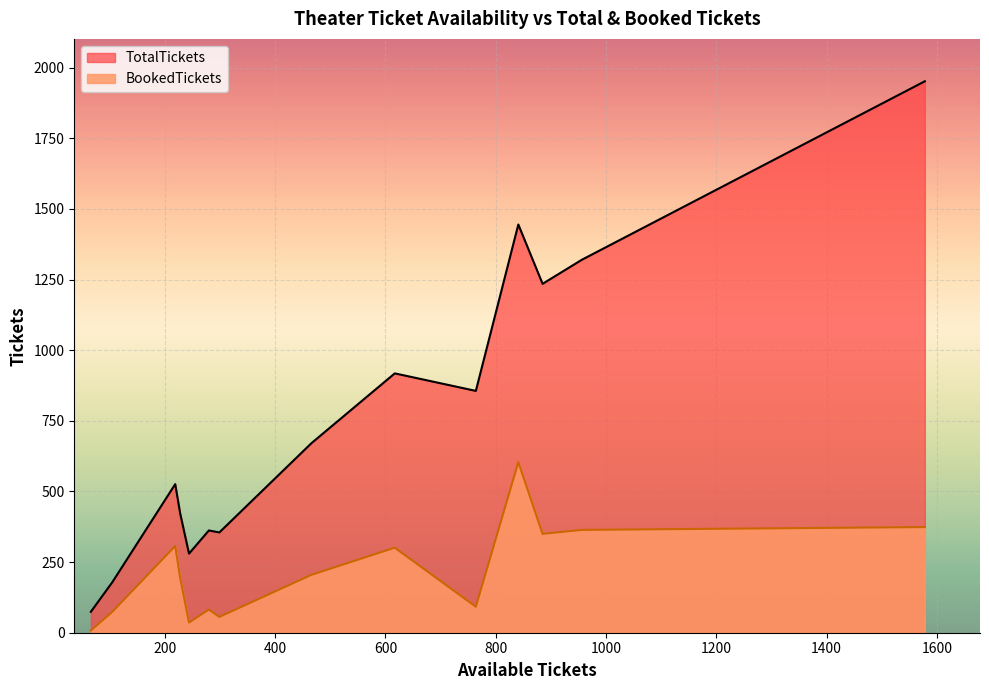

What is the difference between the second highest and second lowest values in the BookedTickets series?

338